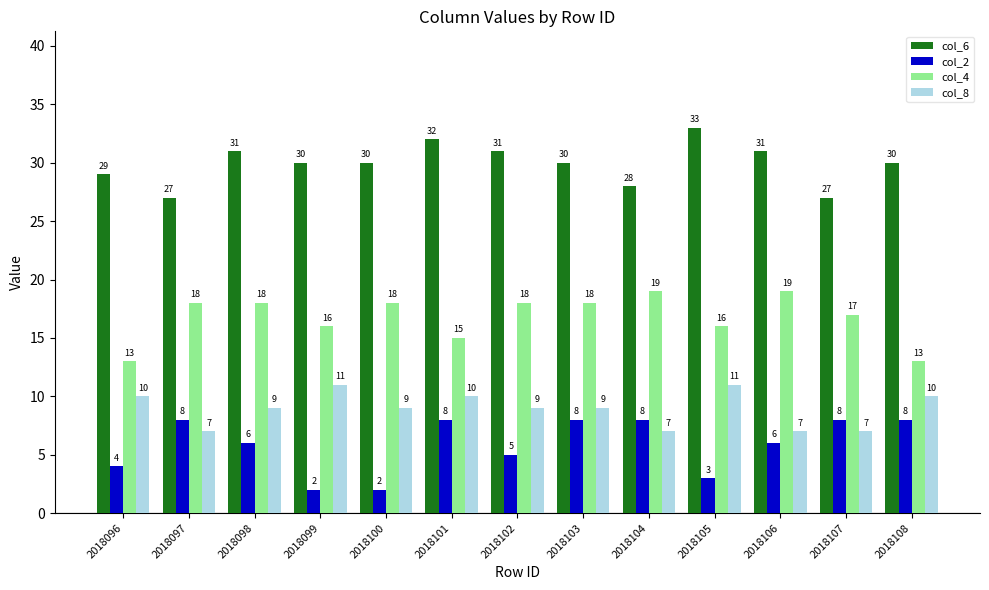

Which category has the highest value in the col_6 series?

2018105